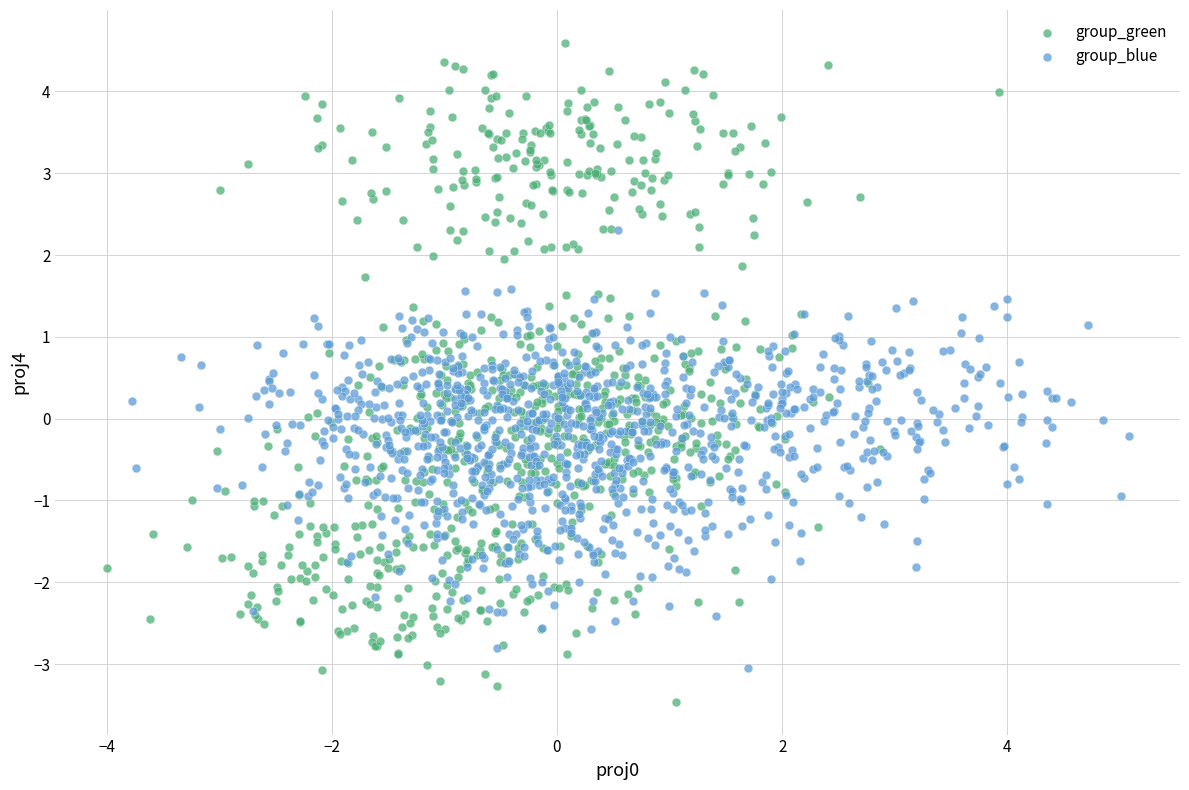

Which series contains the lowest Y value?

group_green